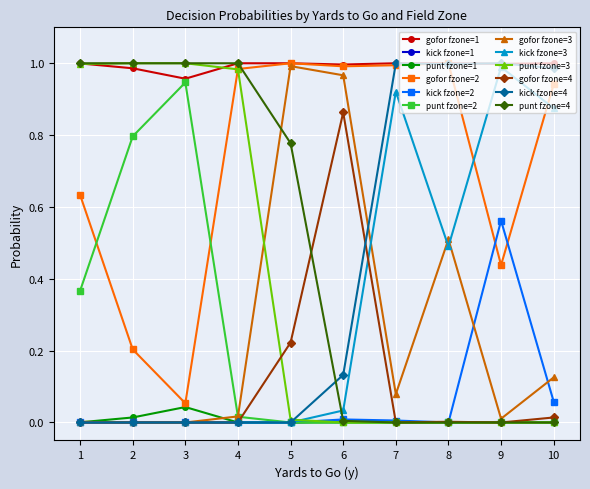

At which label does kick fzone=3 reach its peak?

9